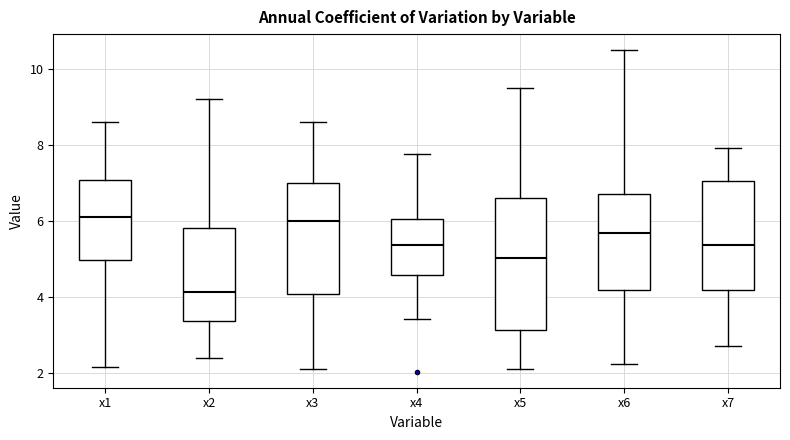

Which box is the tallest, from its lower edge to its upper edge?

x5